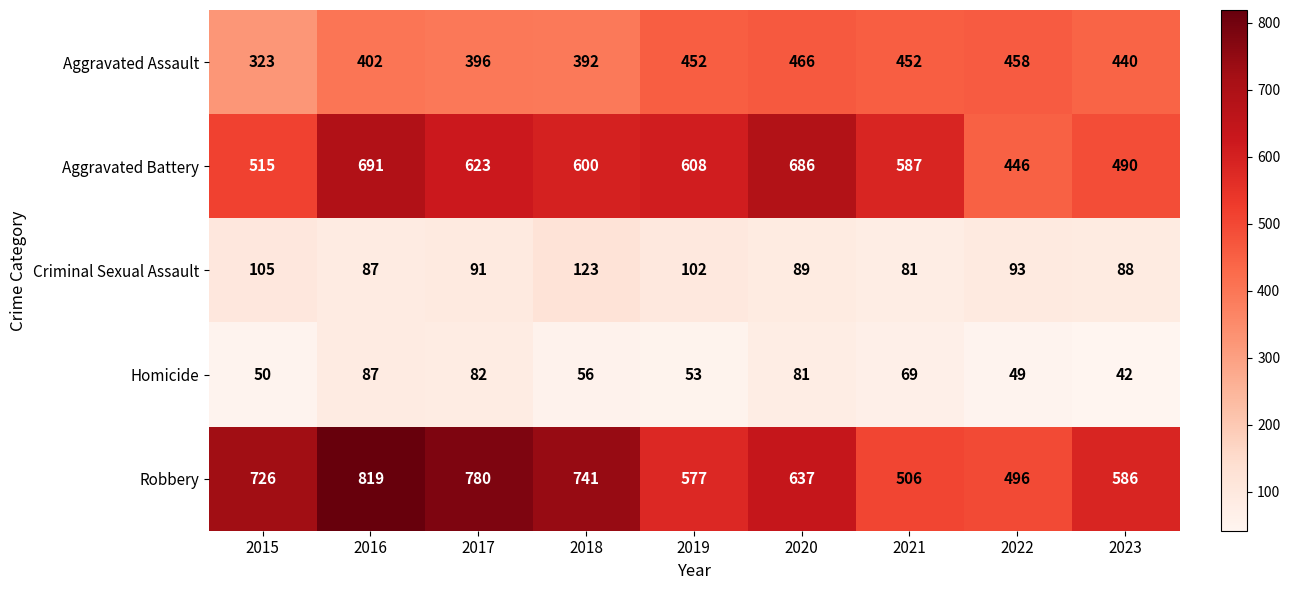

The Homicide series shows 33 at 2019. True or false?

False